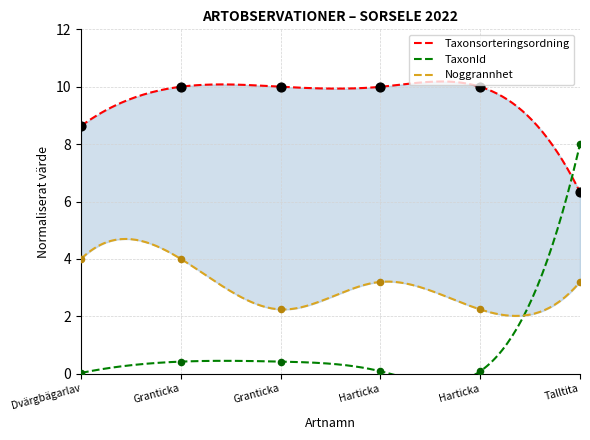

What is the total value across all series at Talltita?

17.5